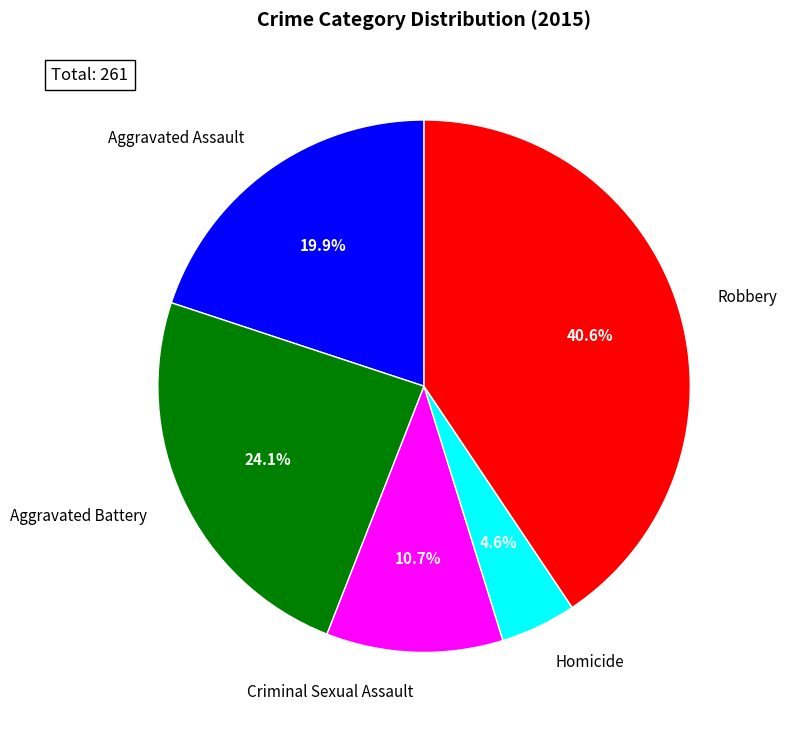

Is it true that Homicide is 11% of the pie?

False